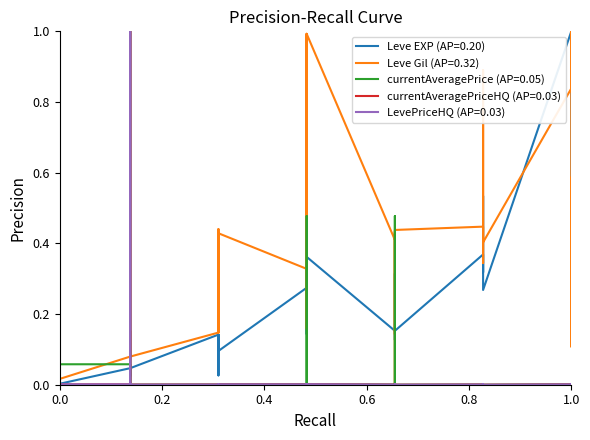

Which series ends up on top after the final intersection of currentAveragePrice and Leve Gil?

Leve Gil